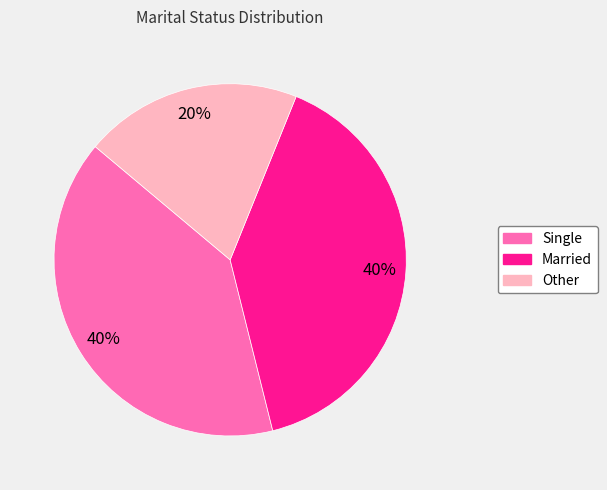

Combined, do Married and Single account for over 50%?

Yes